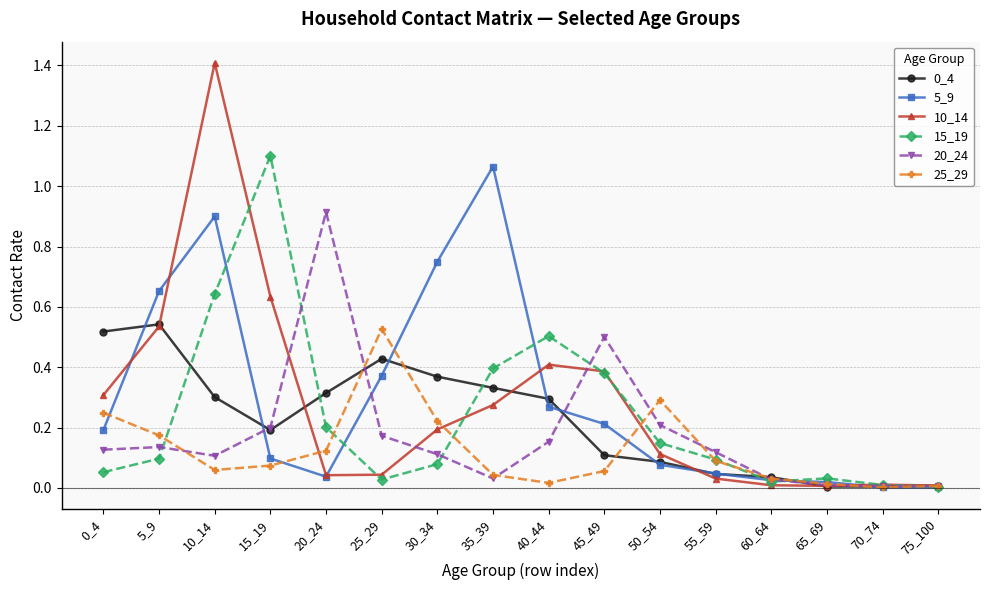

Which series changed the most between 10_14 and 45_49?

10_14